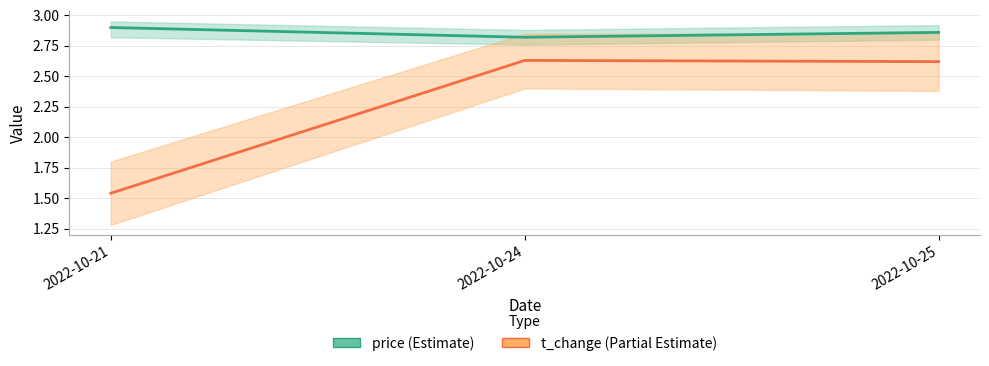

The t_change (Partial Estimate) series shows 1.5 at 2022-10-21. True or false?

True